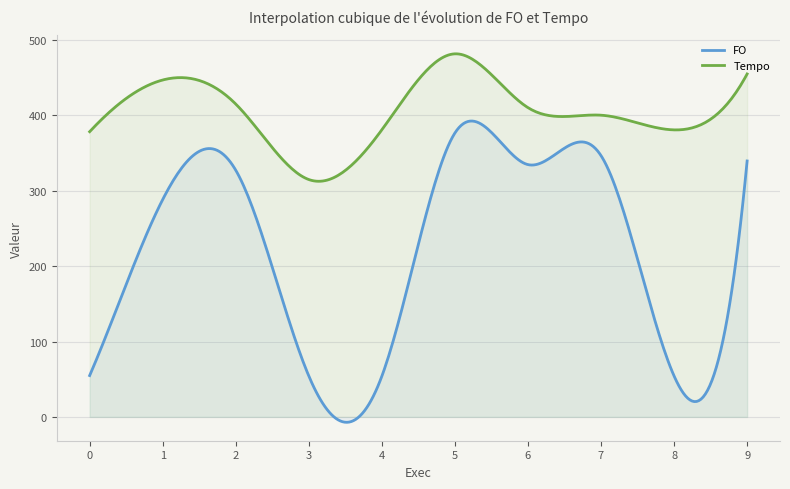

What is the spread (max minus min) of values at 0?

323.6